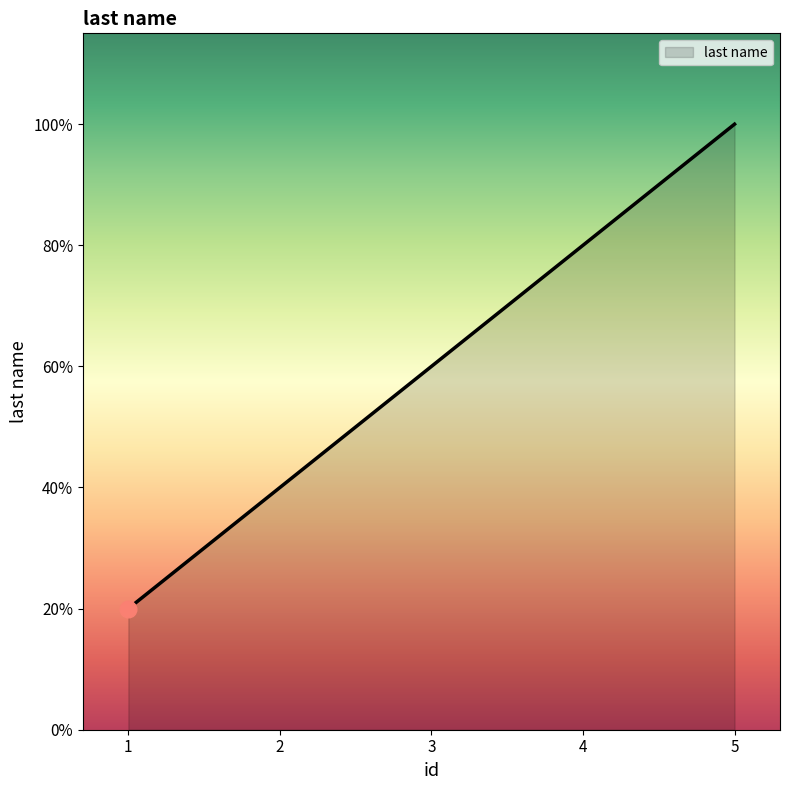

How many values exceed 33?

2